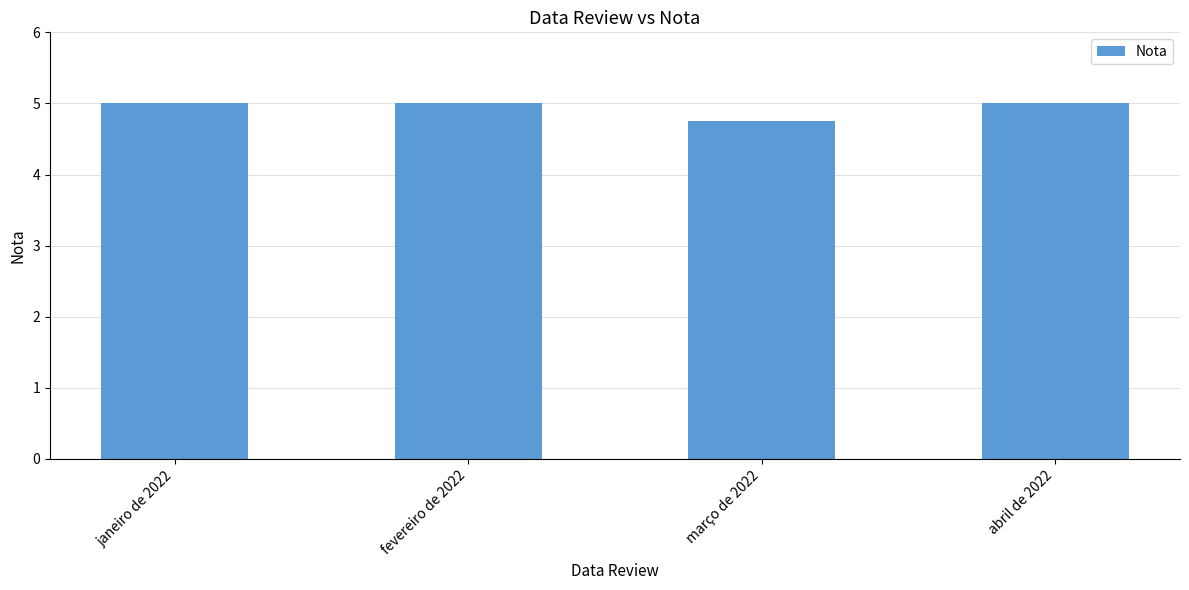

Reading left to right, list all the values displayed in this chart.

janeiro de 2022=5.0	fevereiro de 2022=5.0	março de 2022=4.8	abril de 2022=5.0